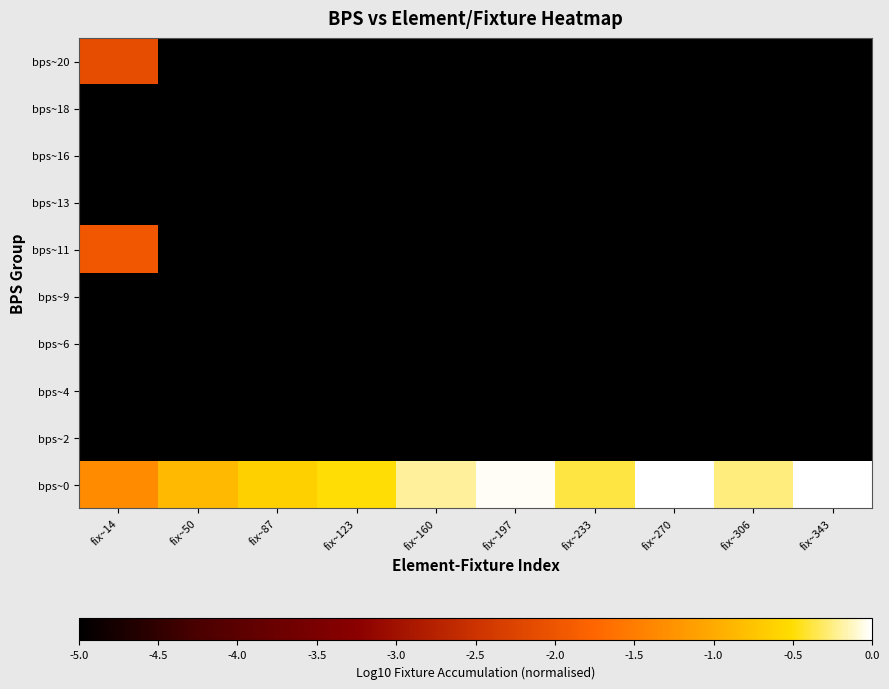

Reading left to right, extract all data points from this chart.

bps~0: fix~14=-1.3	fix~50=-0.8	fix~87=-0.6	fix~123=-0.5	fix~160=-0.2	fix~197=-0.0	fix~233=-0.4	fix~270=-0.0	fix~306=-0.3	fix~343=0.0
bps~2: fix~14=-5.0	fix~50=-5.0	fix~87=-5.0	fix~123=-5.0	fix~160=-5.0	fix~197=-5.0	fix~233=-5.0	fix~270=-5.0	fix~306=-5.0	fix~343=-5.0
bps~4: fix~14=-5.0	fix~50=-5.0	fix~87=-5.0	fix~123=-5.0	fix~160=-5.0	fix~197=-5.0	fix~233=-5.0	fix~270=-5.0	fix~306=-5.0	fix~343=-5.0
bps~6: fix~14=-5.0	fix~50=-5.0	fix~87=-5.0	fix~123=-5.0	fix~160=-5.0	fix~197=-5.0	fix~233=-5.0	fix~270=-5.0	fix~306=-5.0	fix~343=-5.0
bps~9: fix~14=-5.0	fix~50=-5.0	fix~87=-5.0	fix~123=-5.0	fix~160=-5.0	fix~197=-5.0	fix~233=-5.0	fix~270=-5.0	fix~306=-5.0	fix~343=-5.0
bps~11: fix~14=-2.0	fix~50=-5.0	fix~87=-5.0	fix~123=-5.0	fix~160=-5.0	fix~197=-5.0	fix~233=-5.0	fix~270=-5.0	fix~306=-5.0	fix~343=-5.0
bps~13: fix~14=-5.0	fix~50=-5.0	fix~87=-5.0	fix~123=-5.0	fix~160=-5.0	fix~197=-5.0	fix~233=-5.0	fix~270=-5.0	fix~306=-5.0	fix~343=-5.0
bps~16: fix~14=-5.0	fix~50=-5.0	fix~87=-5.0	fix~123=-5.0	fix~160=-5.0	fix~197=-5.0	fix~233=-5.0	fix~270=-5.0	fix~306=-5.0	fix~343=-5.0
bps~18: fix~14=-5.0	fix~50=-5.0	fix~87=-5.0	fix~123=-5.0	fix~160=-5.0	fix~197=-5.0	fix~233=-5.0	fix~270=-5.0	fix~306=-5.0	fix~343=-5.0
bps~20: fix~14=-2.1	fix~50=-5.0	fix~87=-5.0	fix~123=-5.0	fix~160=-5.0	fix~197=-5.0	fix~233=-5.0	fix~270=-5.0	fix~306=-5.0	fix~343=-5.0